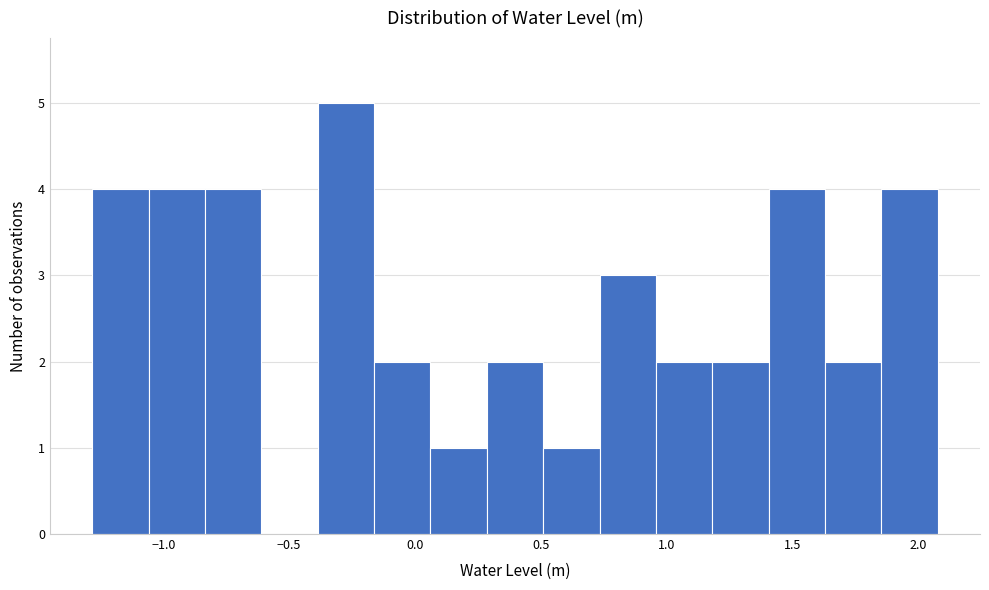

Reading left to right, transcribe this chart: for each bar, give the range it covers on the x-axis and its height. Neither the bar edges nor the heights are printed on the chart, so give them approximately, as read against the axes.

-1.30 to -1.05: 4
-1.05 to -0.85: 4
-0.85 to -0.60: 4
-0.60 to -0.40: 0
-0.40 to -0.15: 5
-0.15 to 0.05: 2
0.05 to 0.30: 1
0.30 to 0.50: 2
0.50 to 0.75: 1
0.75 to 0.95: 3
0.95 to 1.20: 2
1.20 to 1.40: 2
1.40 to 1.65: 4
1.65 to 1.85: 2
1.85 to 2.10: 4